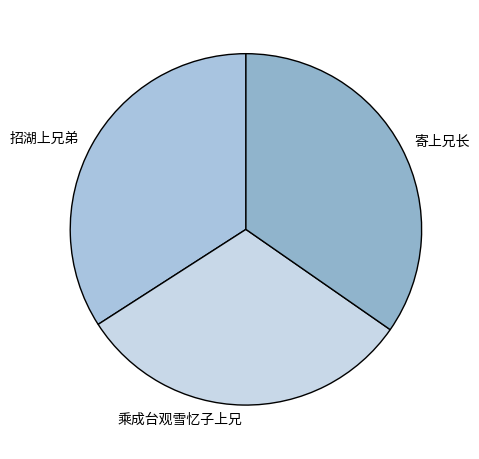

Which slice is the largest?

寄上兄长